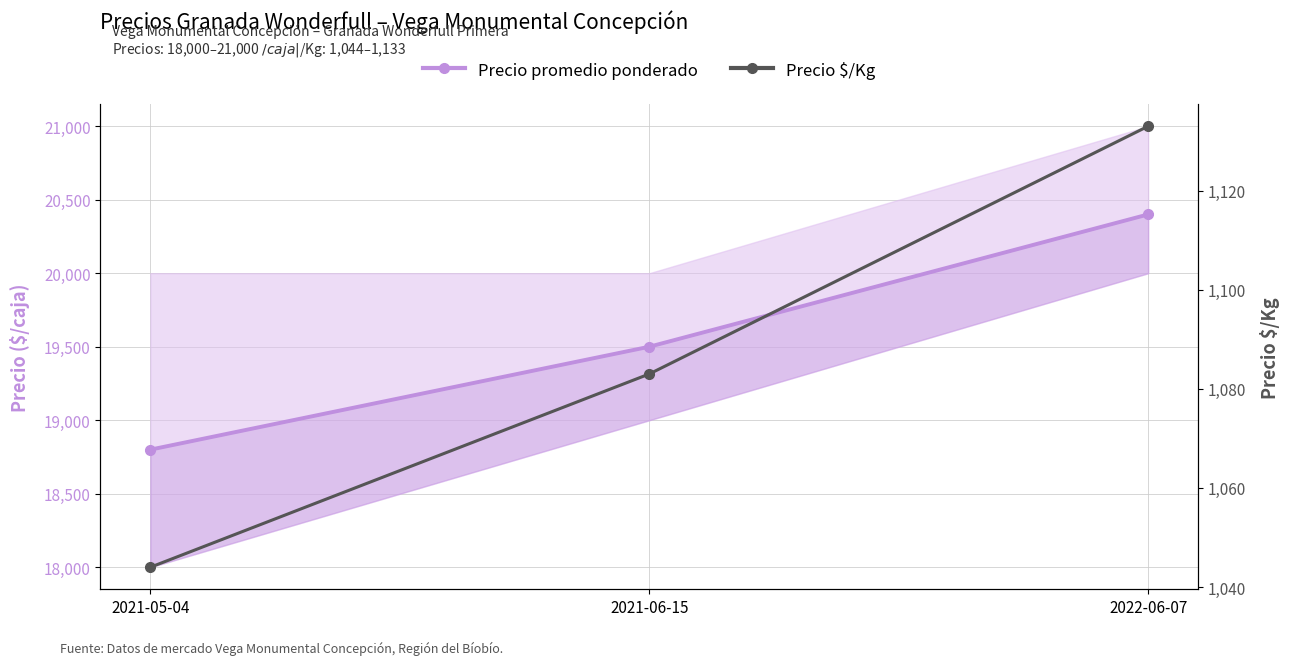

What is the smallest value displayed?

1044